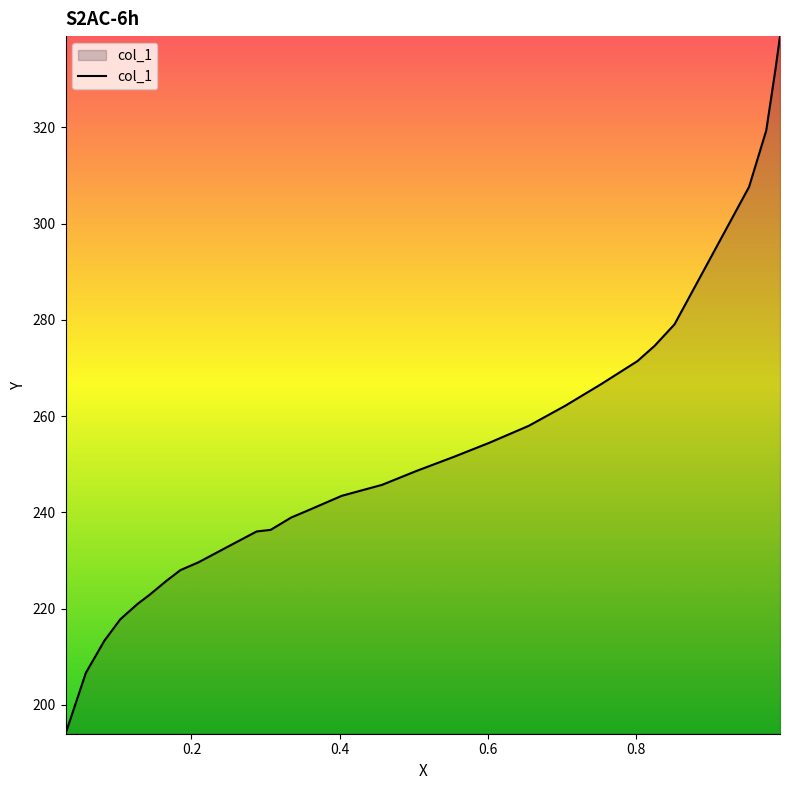

What is the smallest value displayed?

194.0